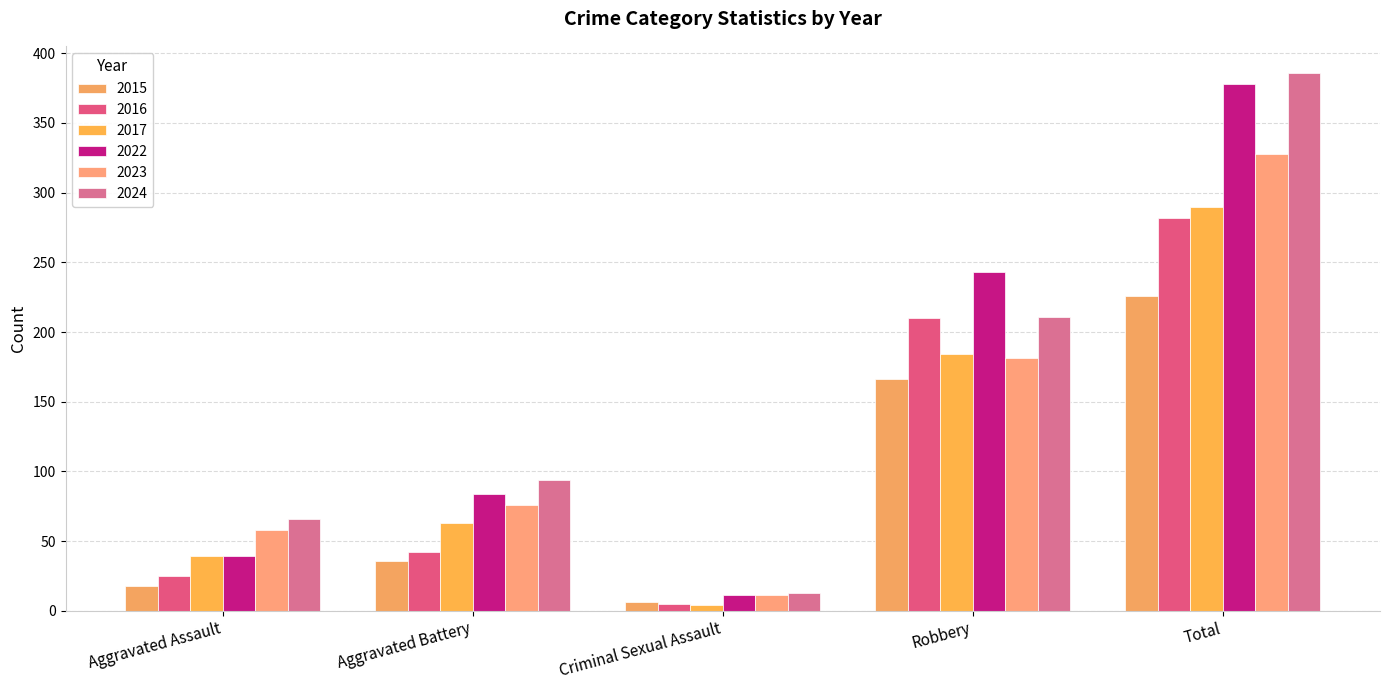

List the labels in order of 2016 value, largest first.

Total, Robbery, Aggravated Battery, Aggravated Assault, Criminal Sexual Assault